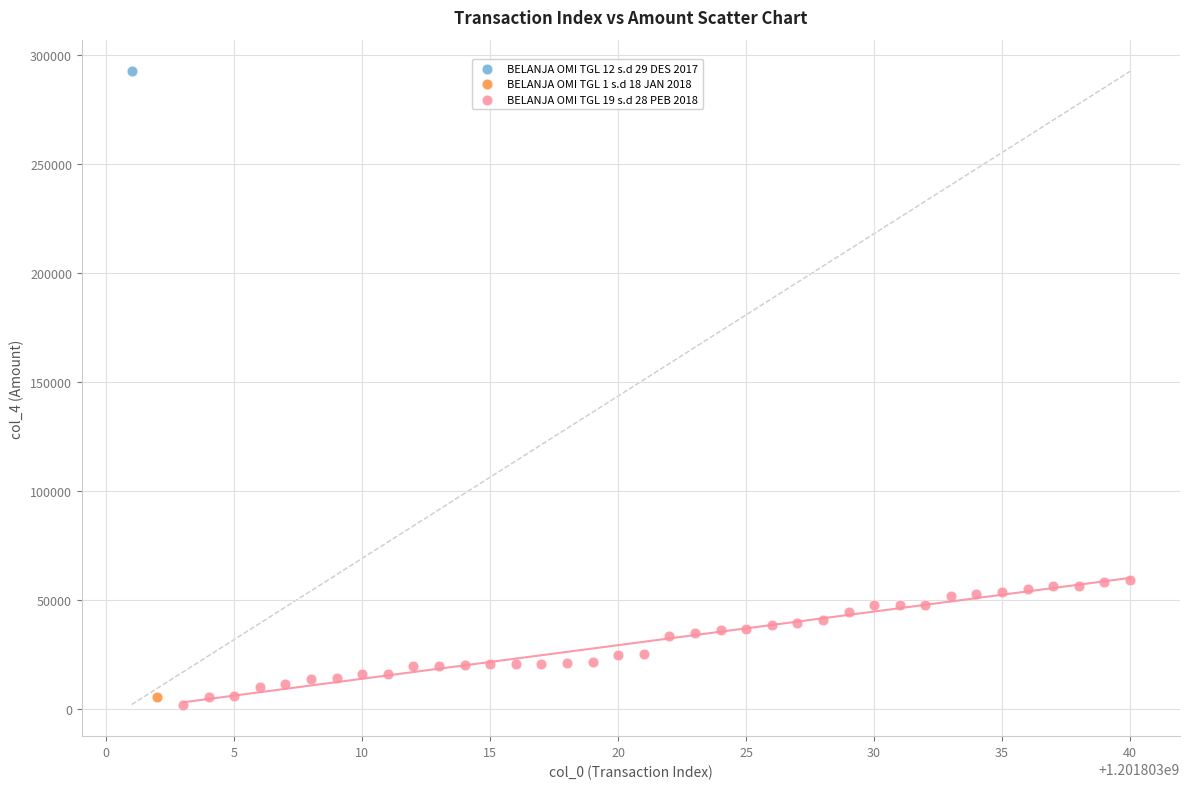

What are all the series names shown in the legend?

BELANJA OMI TGL 12 s.d 29 DES 2017, BELANJA OMI TGL 1 s.d 18 JAN 2018, BELANJA OMI TGL 19 s.d 28 PEB 2018